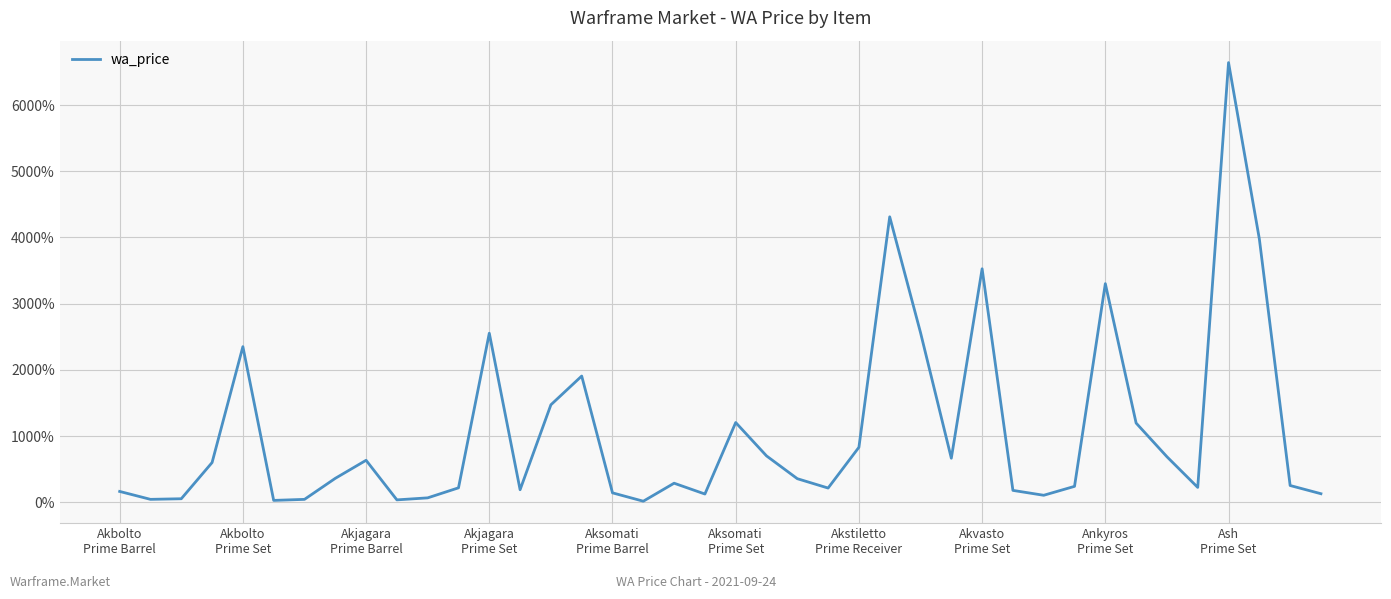

True or false: the data has more than 0 interior local peaks.

True